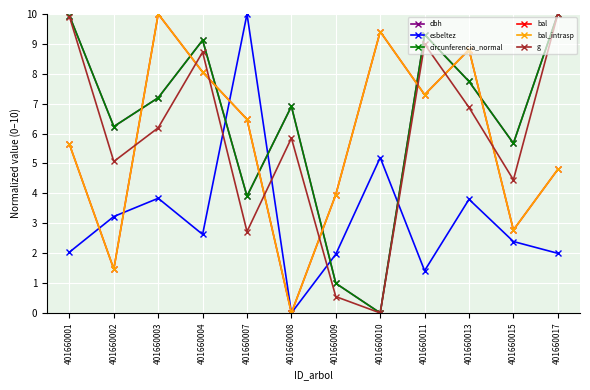

The value of circunferencia_normal at 401660013 is 5.2. True or false?

False